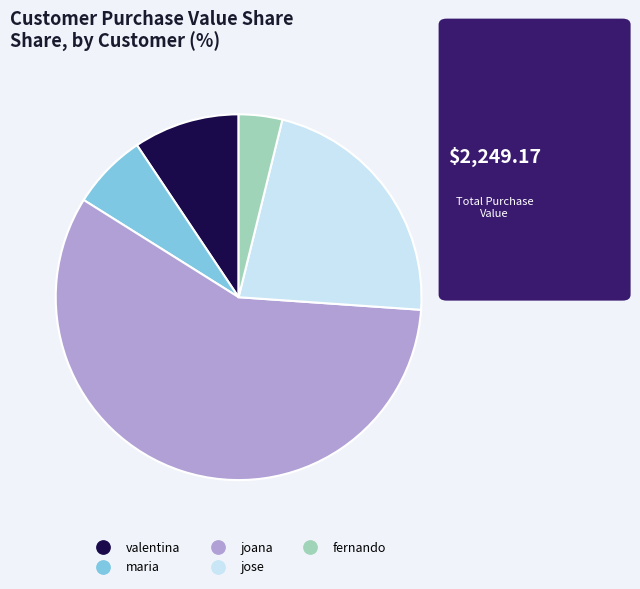

The maria slice represents 12% of the pie. True or false?

False